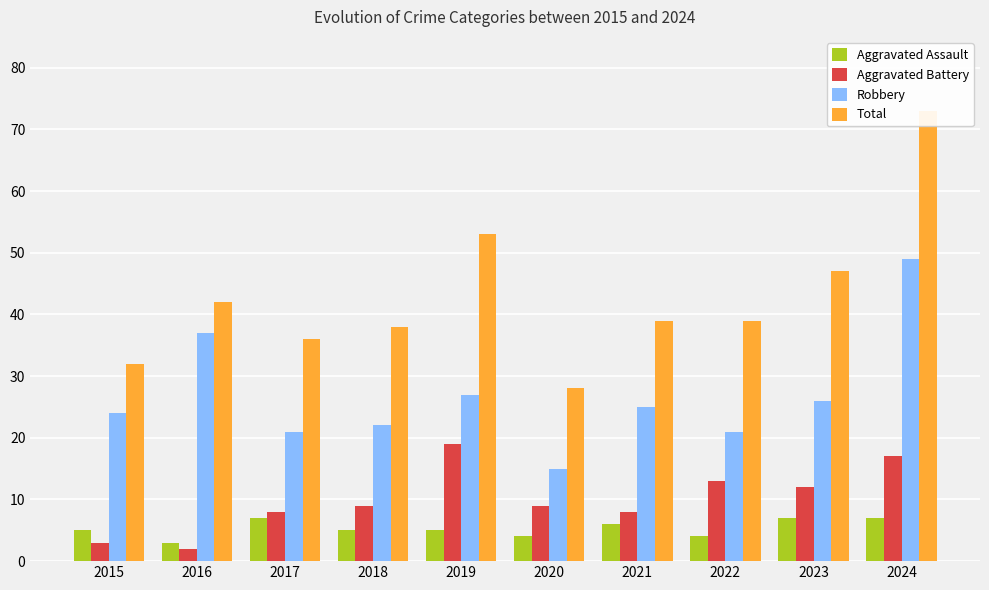

Are the bars horizontal?

No